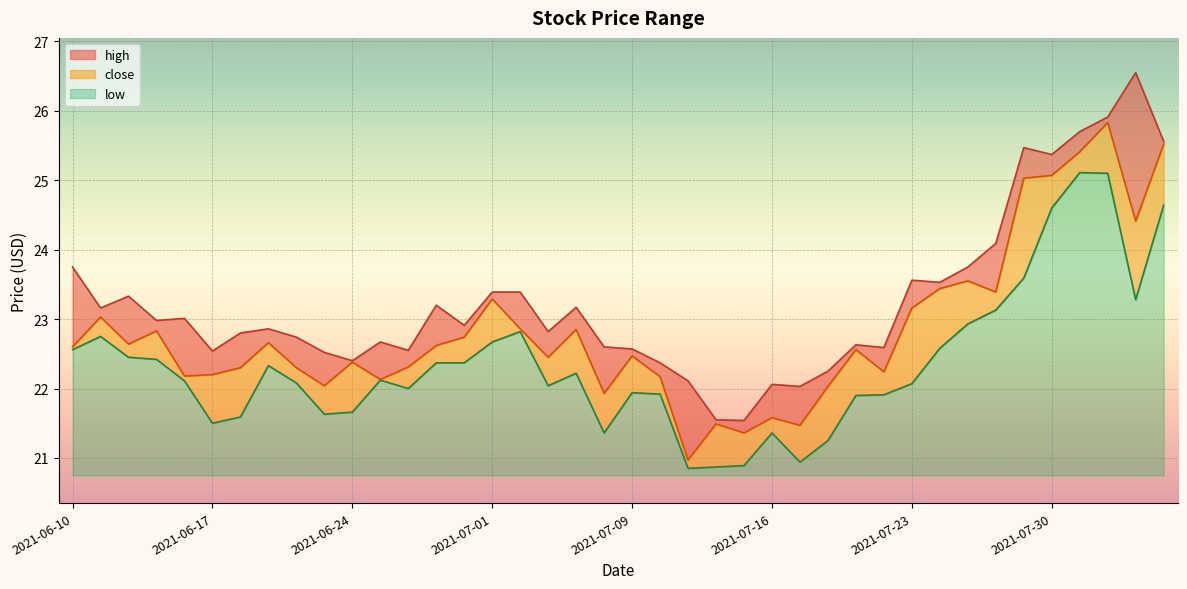

What is the label of the 2nd point from the left?

2021-06-11